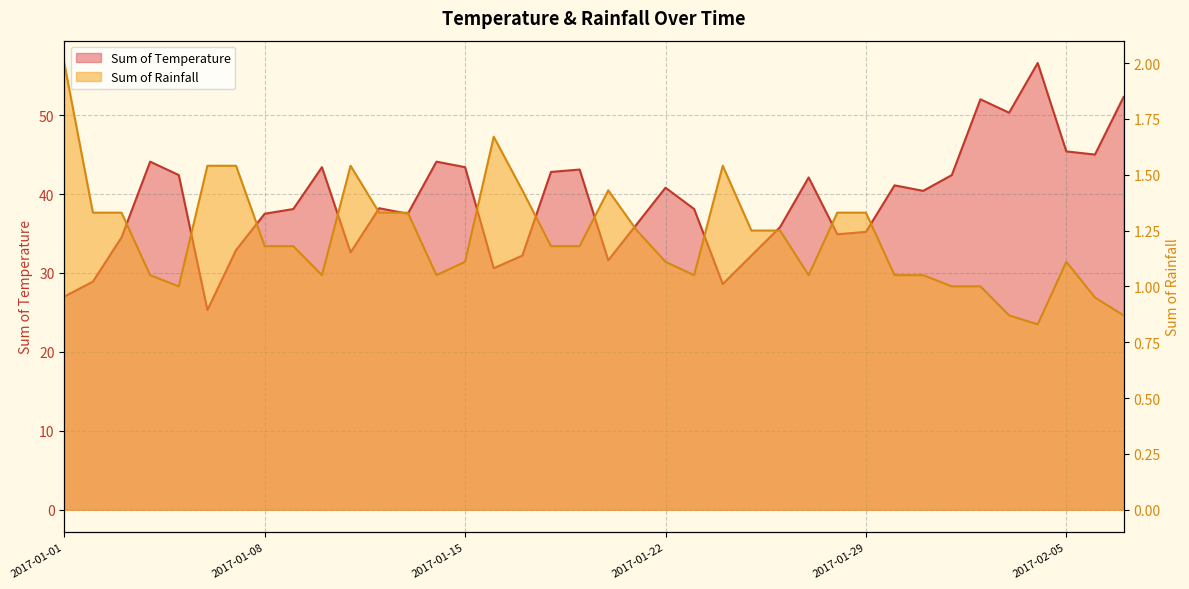

At how many categories does at least one series exceed 33?

28